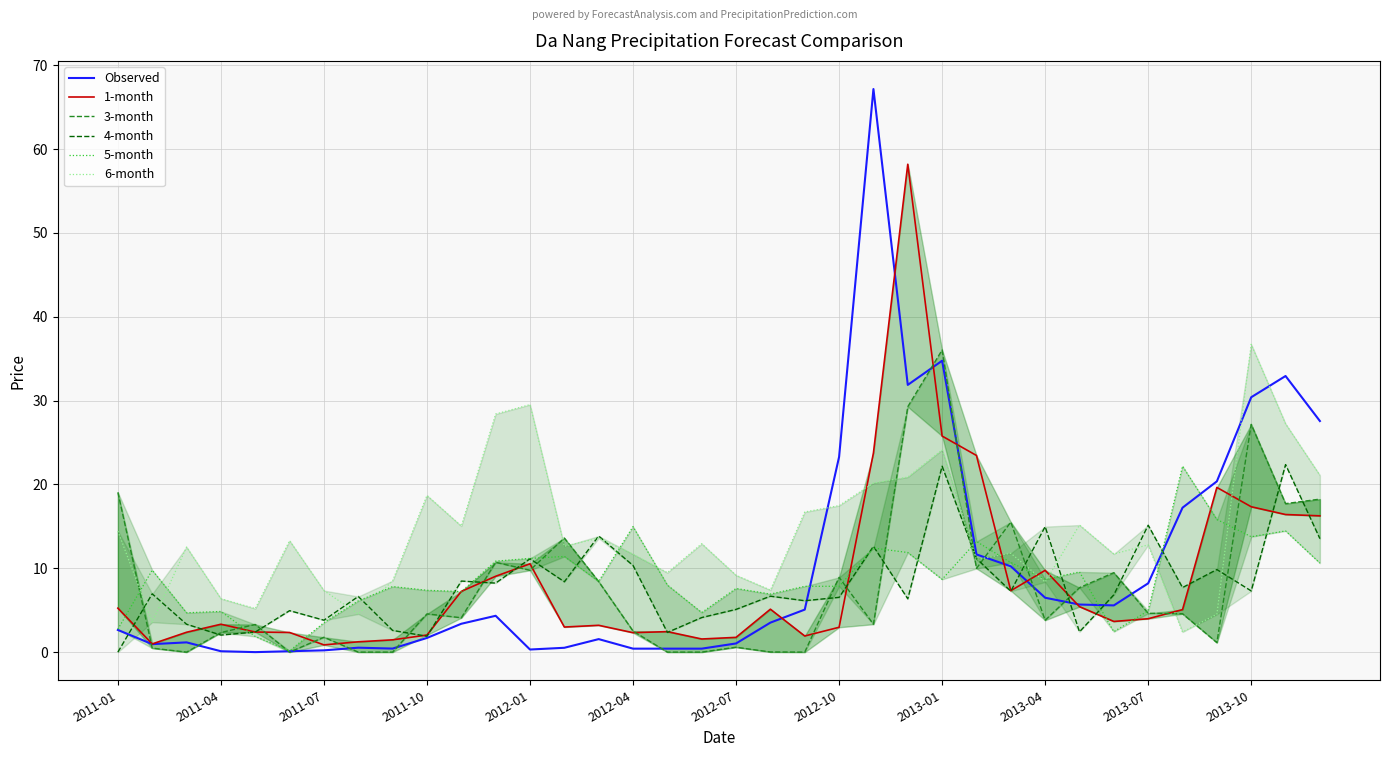

The value of Observed at 2012-10 is 23.3. True or false?

True